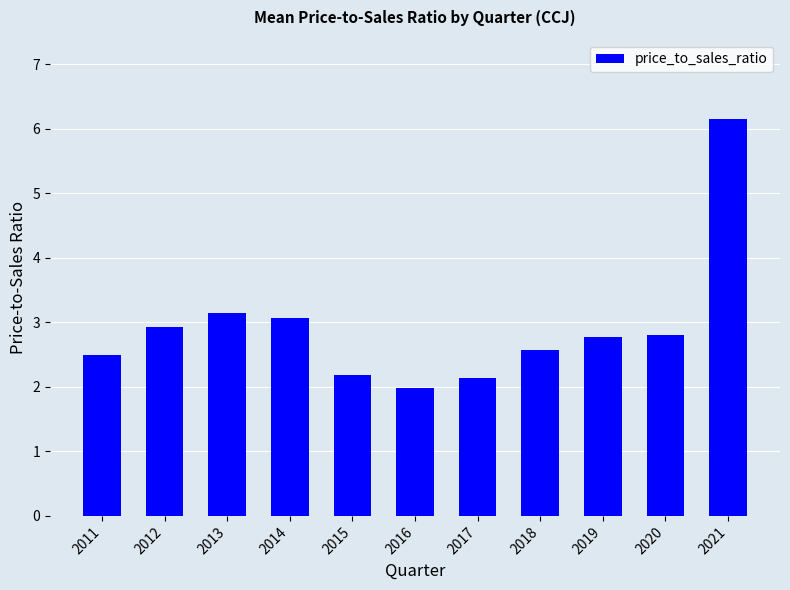

What is the difference between the maximum and minimum values?

4.2